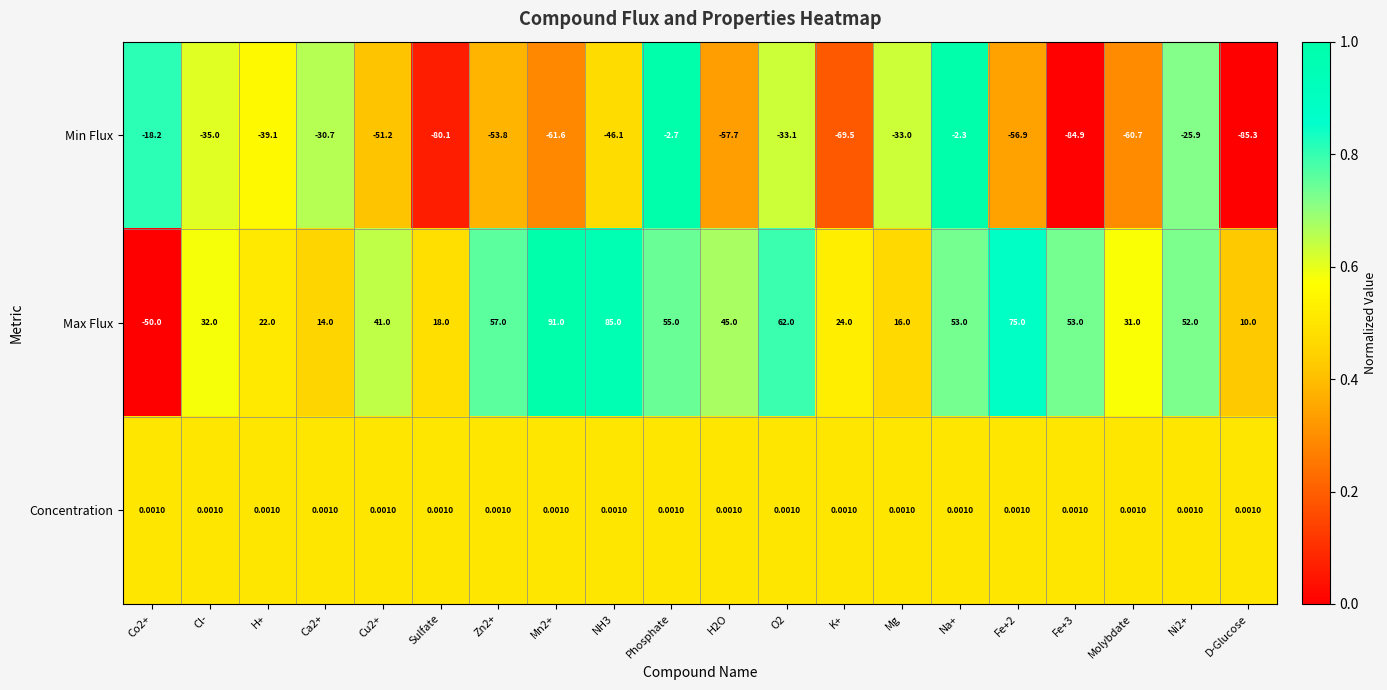

List the series in order of their peak value, lowest first.

Min Flux, Concentration, Max Flux